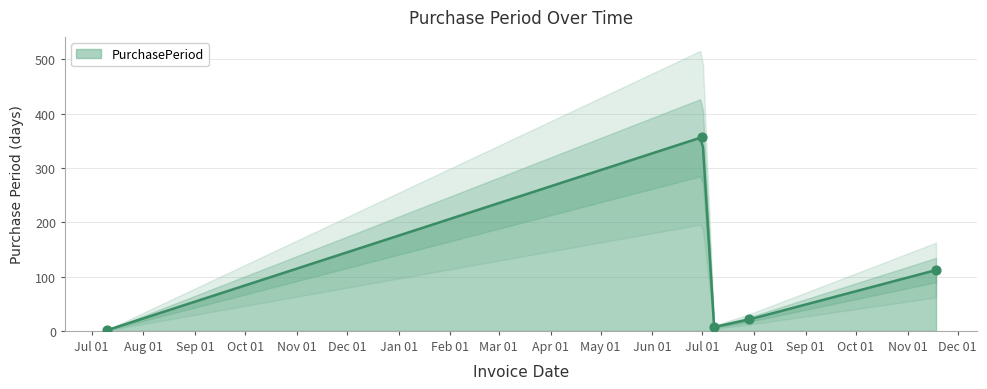

Approximately how many times larger is the value at 2016-07-08 compared to 2016-07-29?

0.3